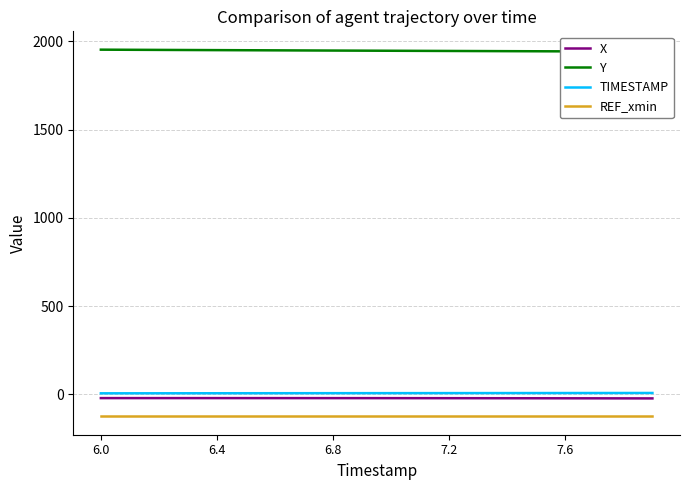

What is the minimum value for Y?

1941.5